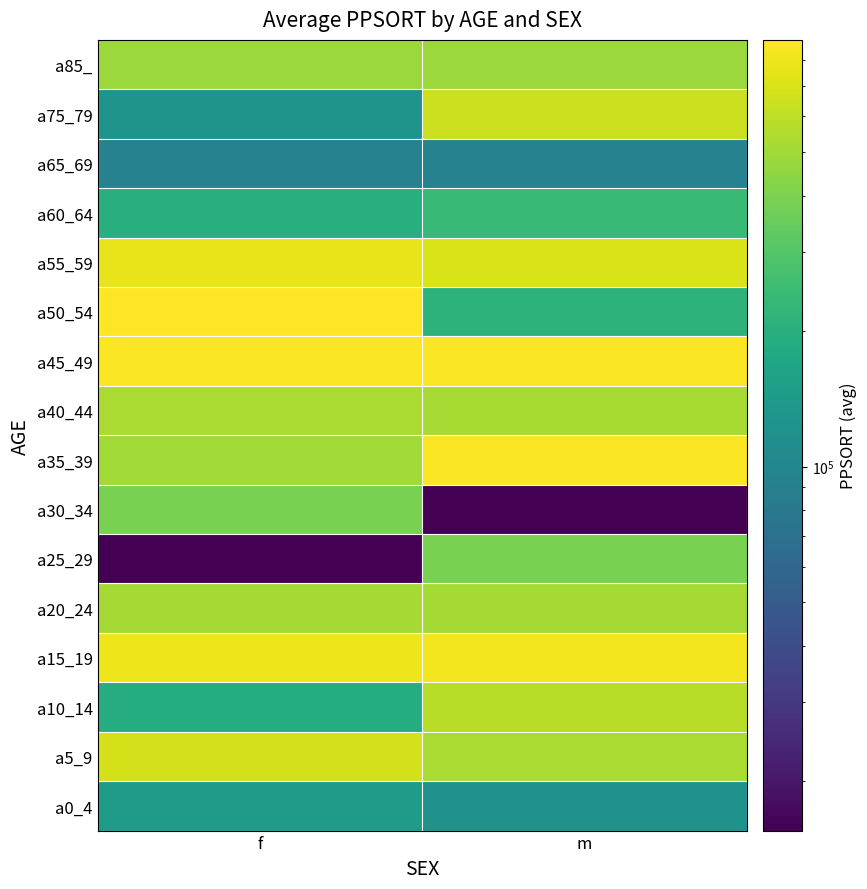

What is the maximum value shown in the chart?

886789